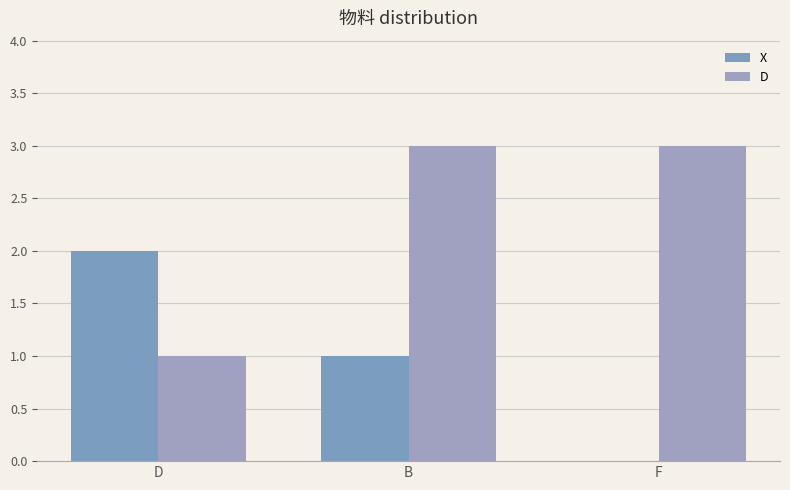

What position from the right is F?

1